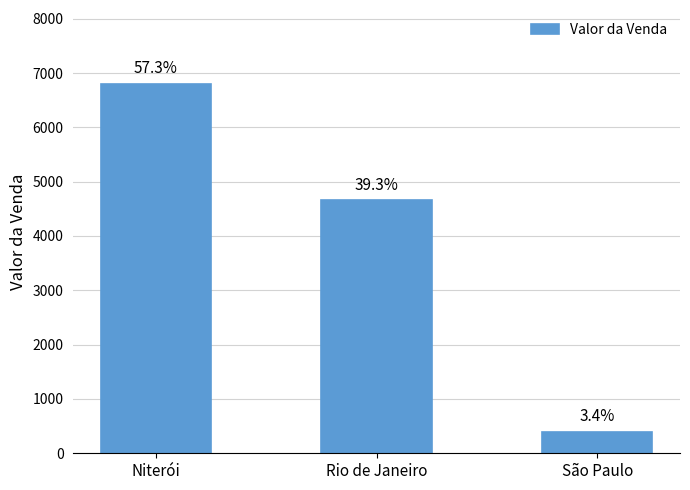

How many bars are there in total?

3